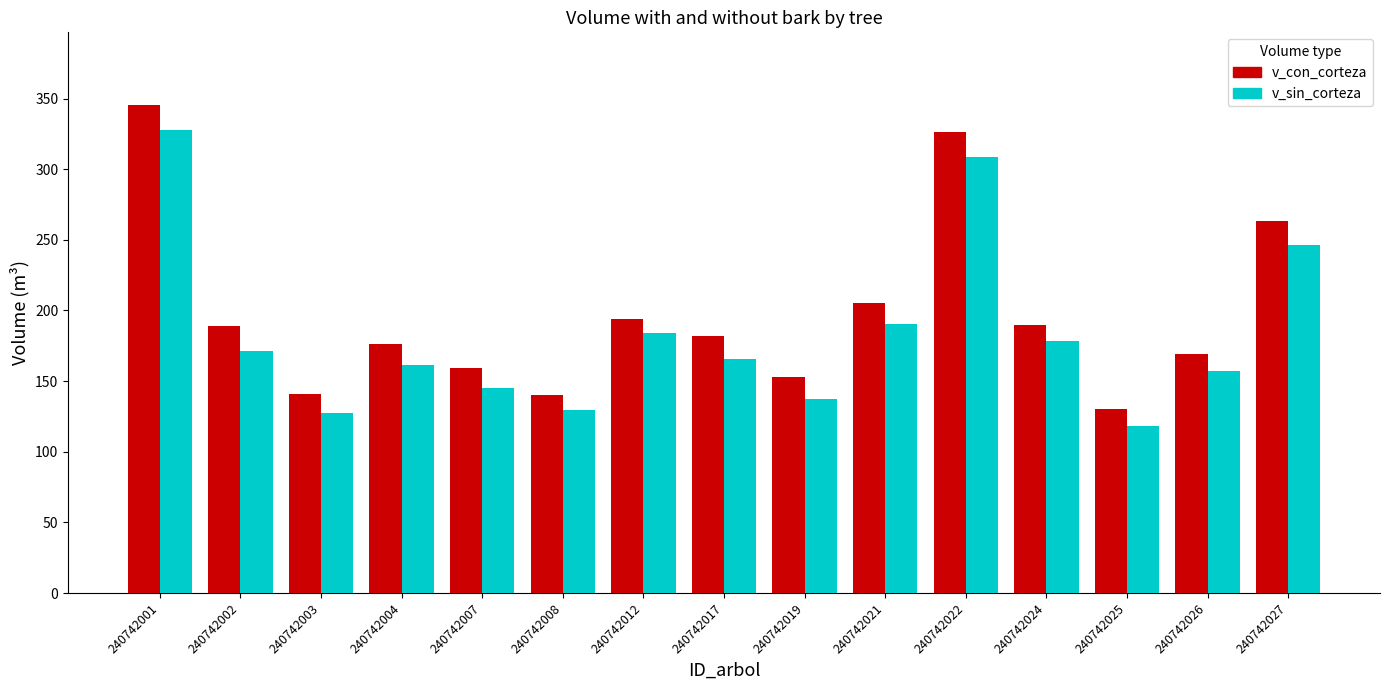

What are all the series names shown in the legend?

v_con_corteza, v_sin_corteza